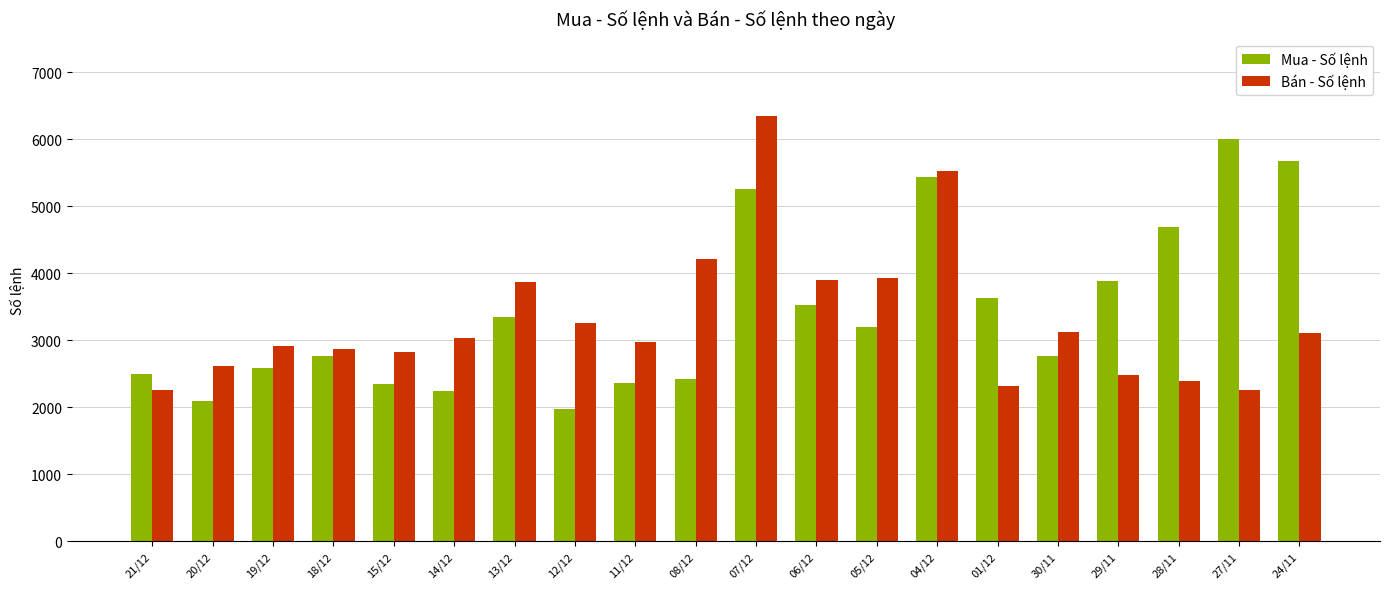

What is the label of the 9th bar from the left?

11/12